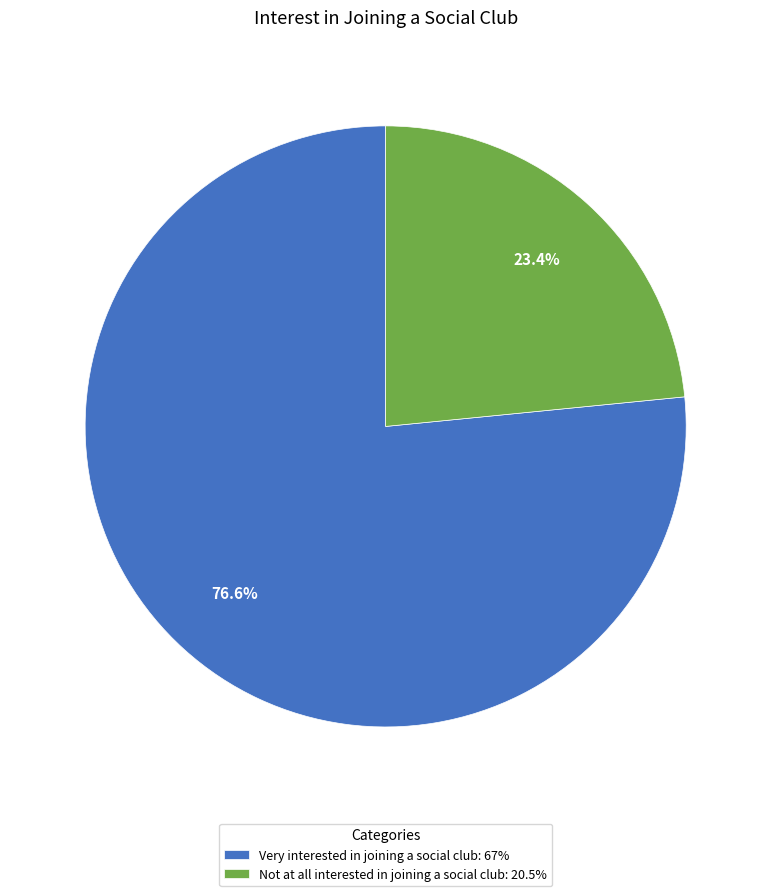

What percentage is NOT represented by Not at all interested in joining a social club?

76.6%